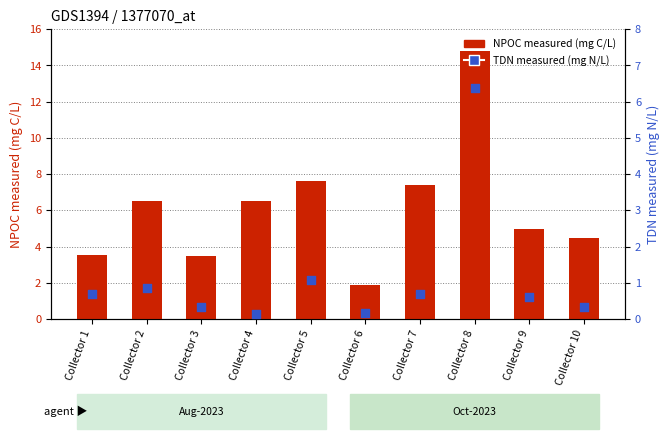

At which category is the sum across all series the highest?

Collector 8